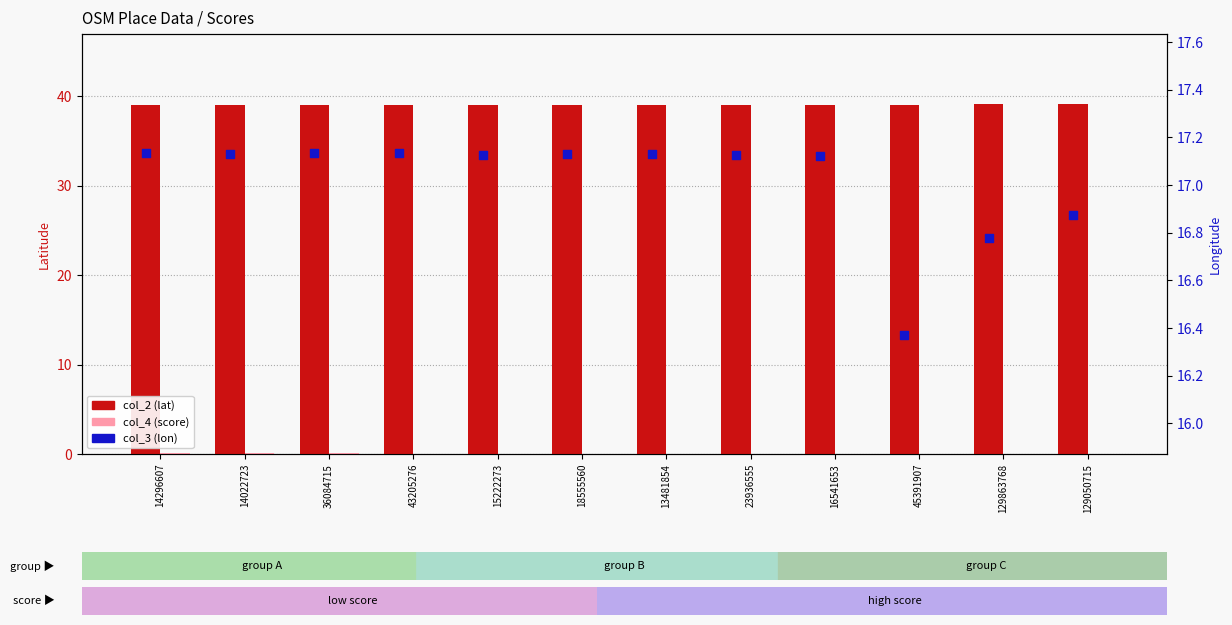

Which series reaches the maximum Y coordinate?

col_2 (lat)